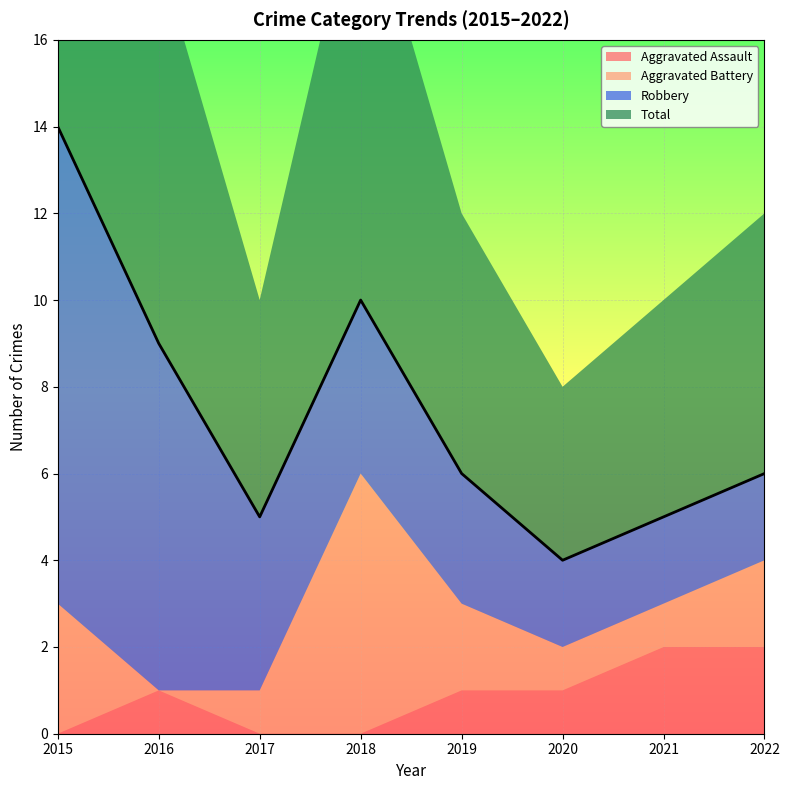

Which series has the largest range (max minus min)?

Total